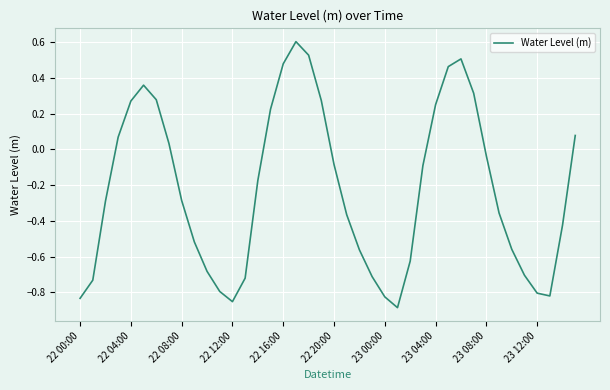

What is the maximum value shown in the chart?

0.6